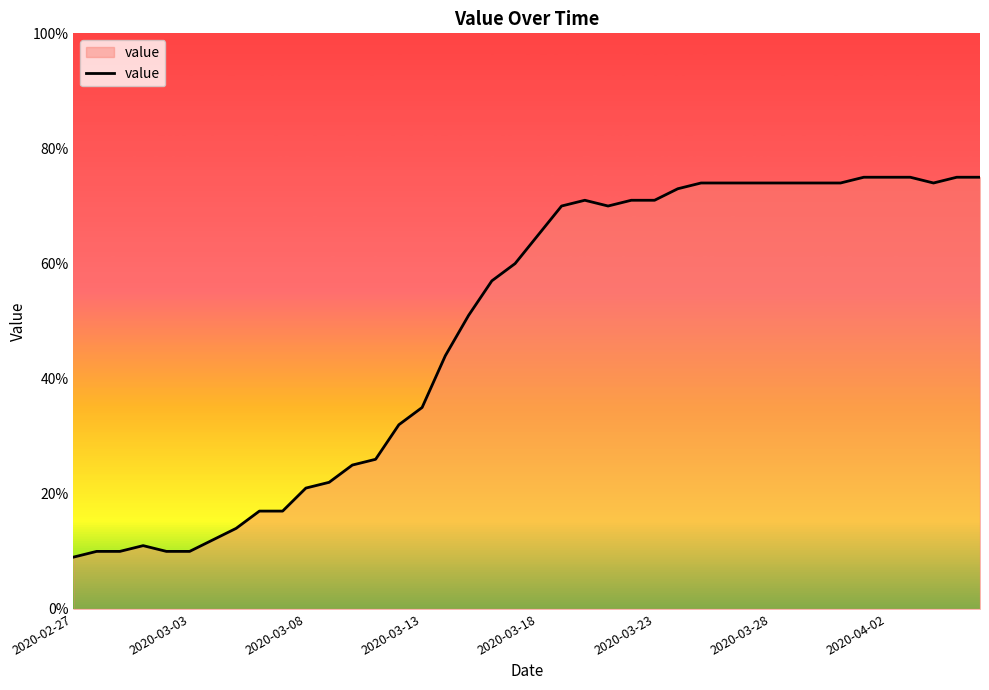

What is the minimum value shown in the chart?

9